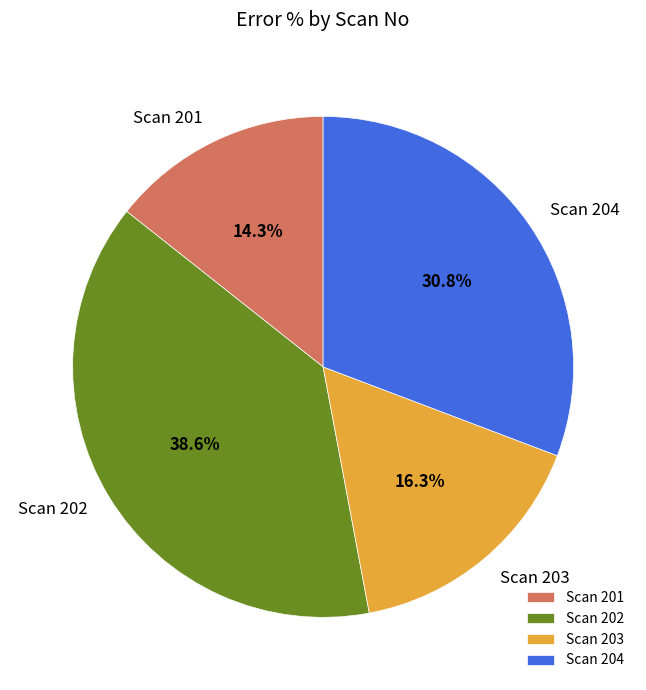

Which category has the biggest portion of the pie?

Scan 202